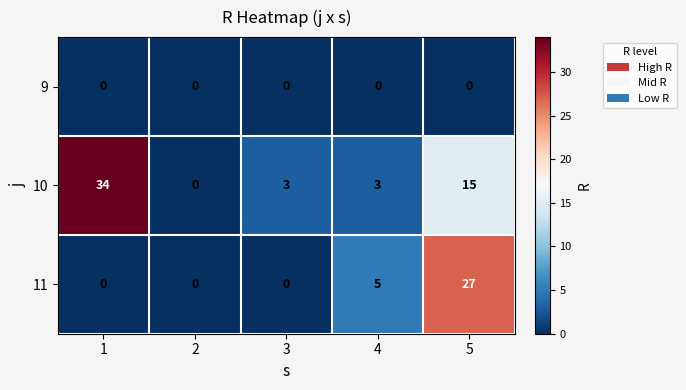

How many positive values does the 11 series have?

2